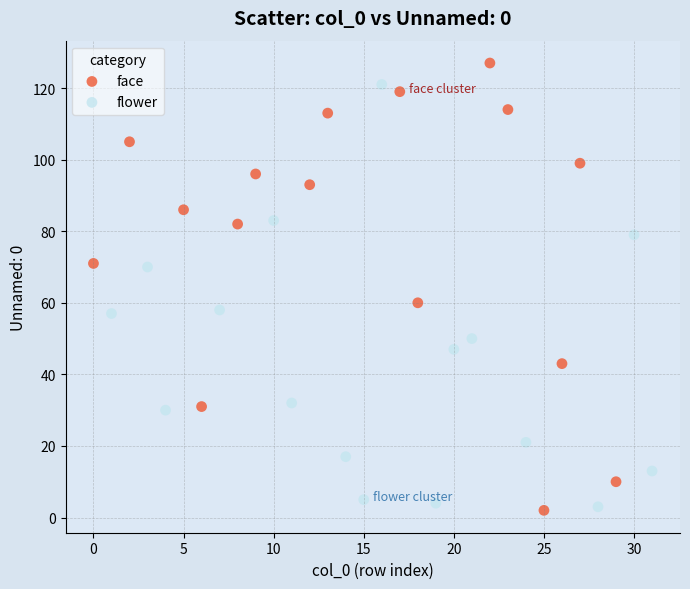

What are all the series names shown in the legend?

face, flower